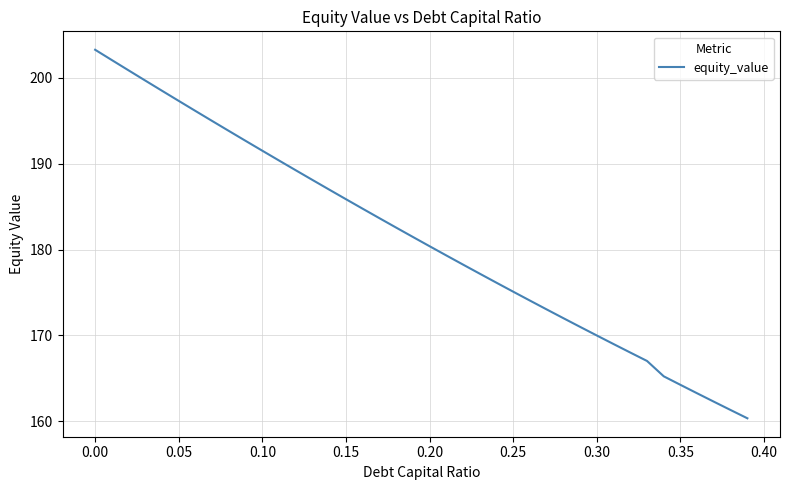

What is the difference between the maximum and minimum values?

42.9